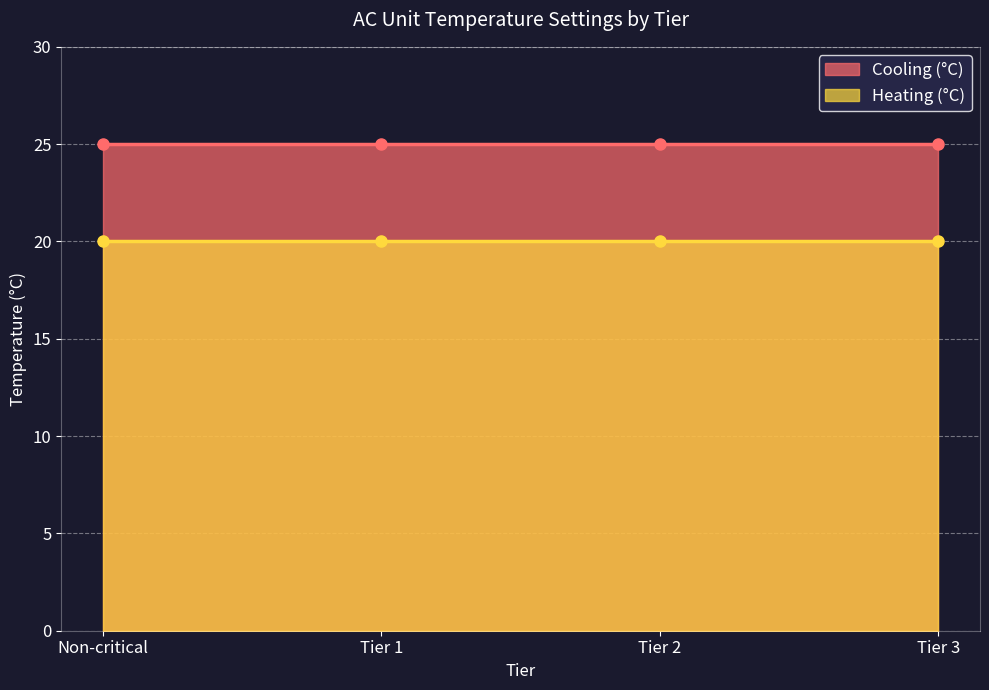

What position from the left is Tier 2?

3